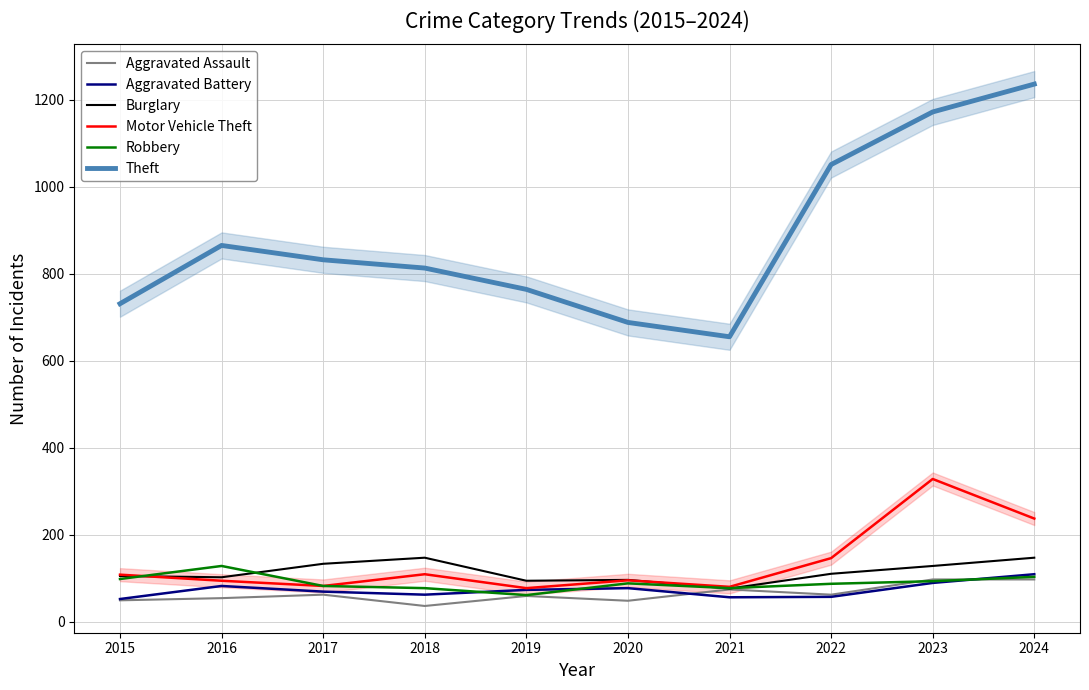

What is the difference between the maximum and second lowest values in the Aggravated Assault series?

49